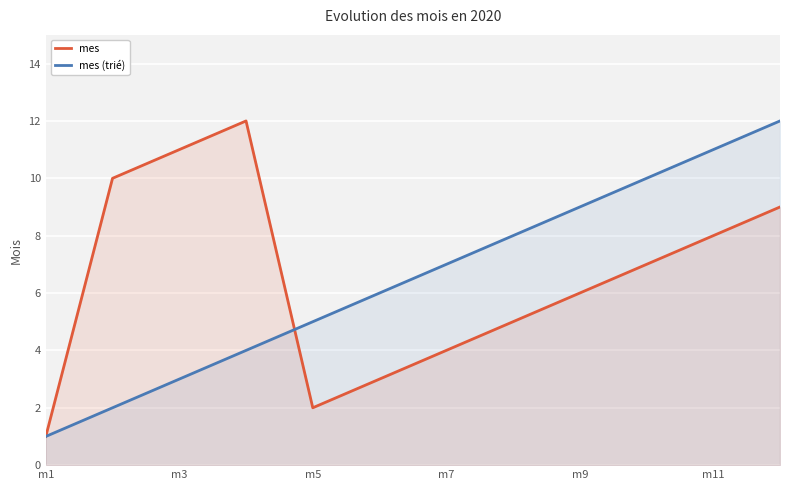

Which series changed the most between m1 and m3?

mes